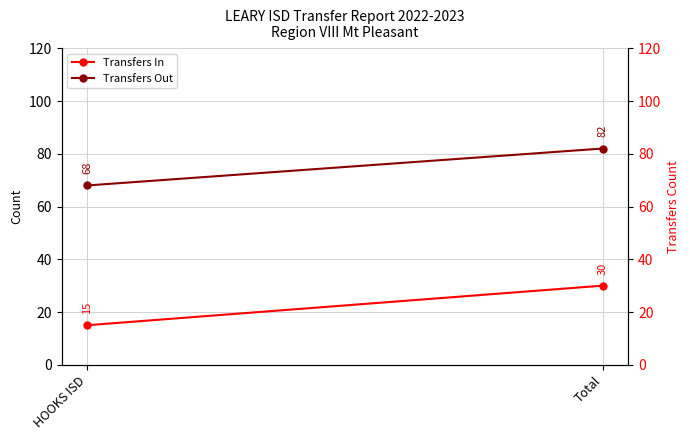

Reading left to right, extract all data points from this chart.

Transfers In: 15	30
Transfers Out: 68	82